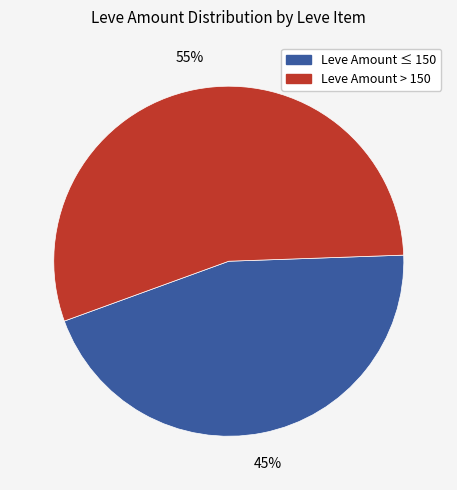

To the nearest percent, what is the difference between the largest and smallest slice percentages?

10%